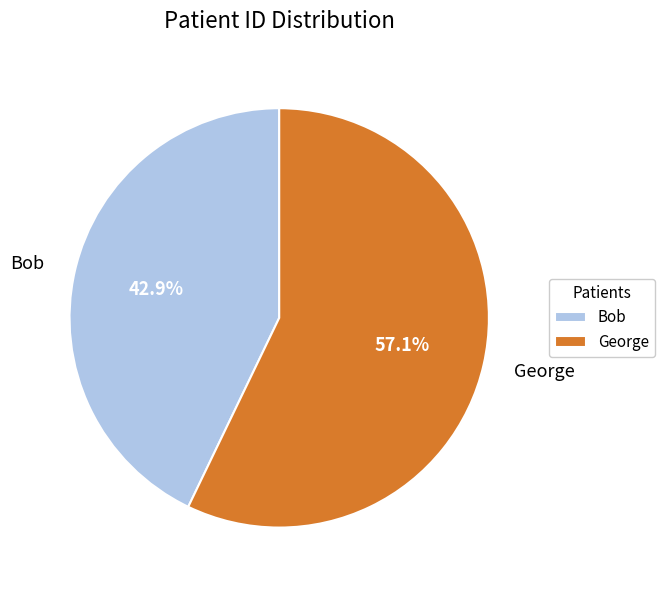

True or false: George accounts for 57% of the total.

True